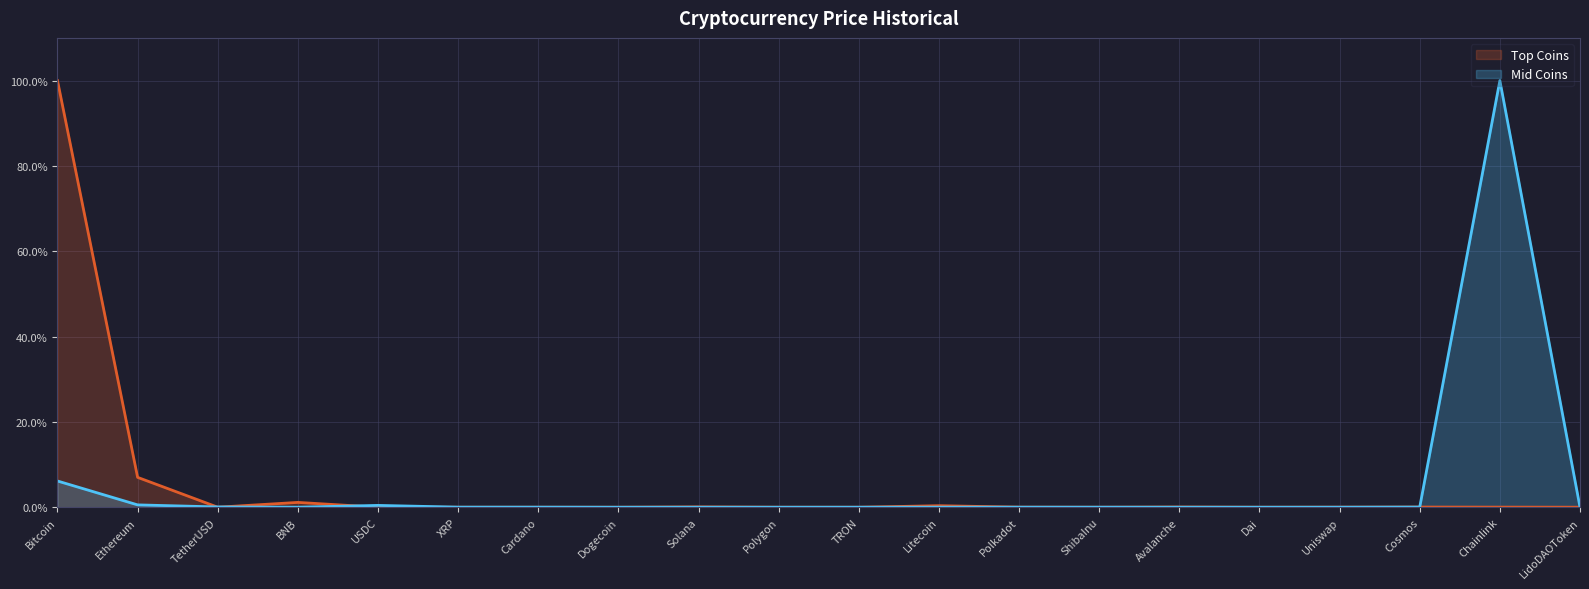

What is the maximum value for Top Coins?

100.0